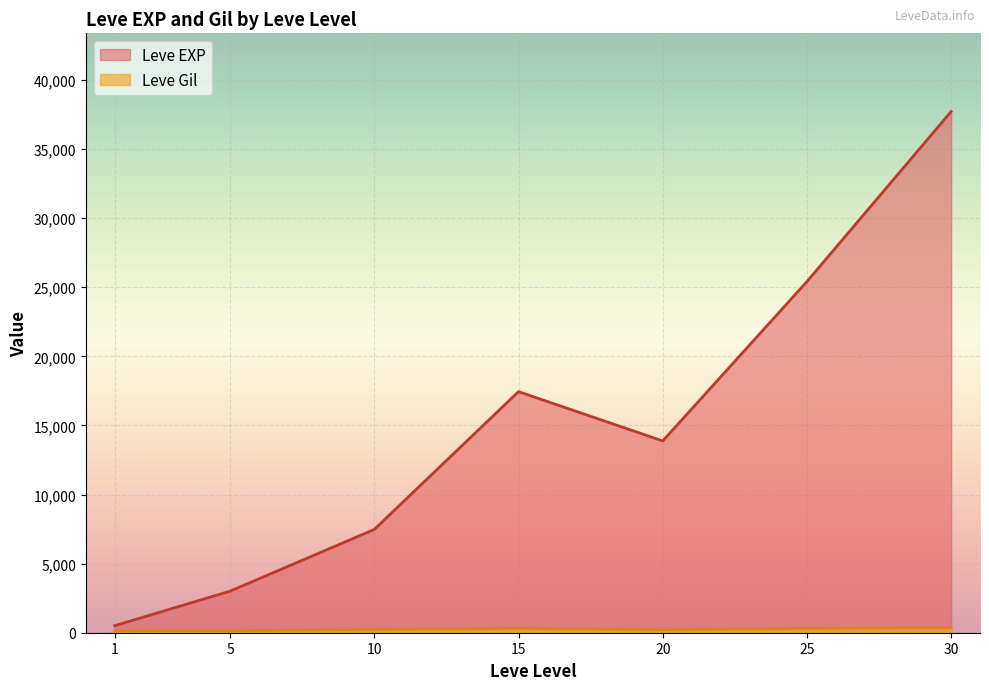

Which series has the largest total across all categories?

Leve EXP